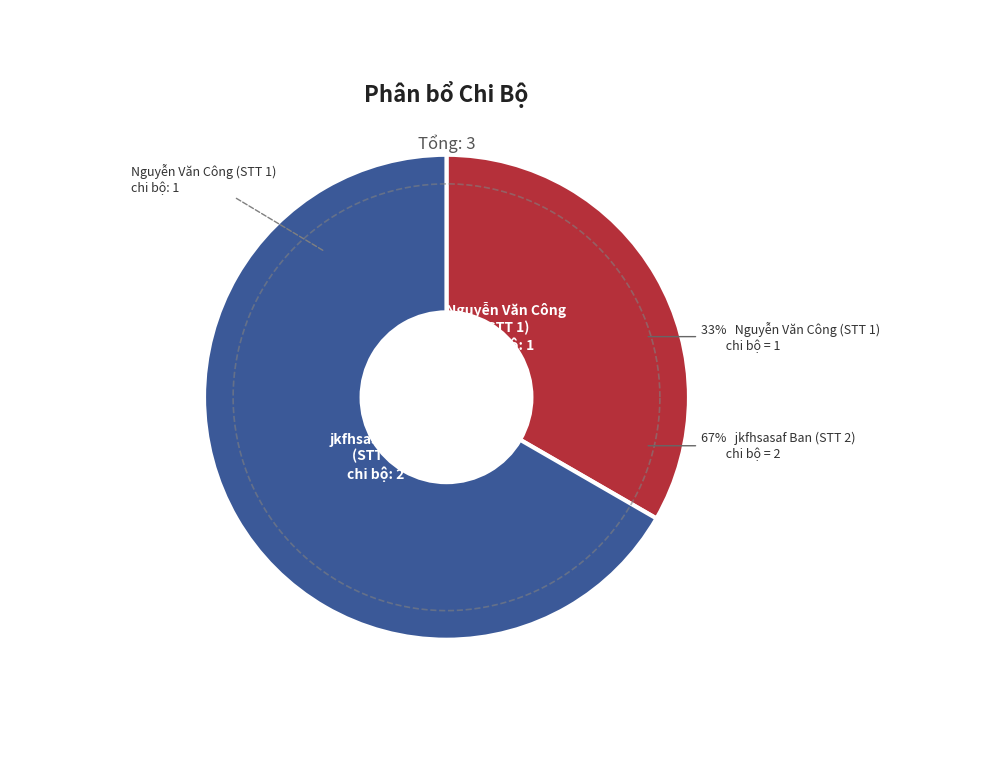

Which slice is the smallest?

Nguyễn Văn Công (STT 1)